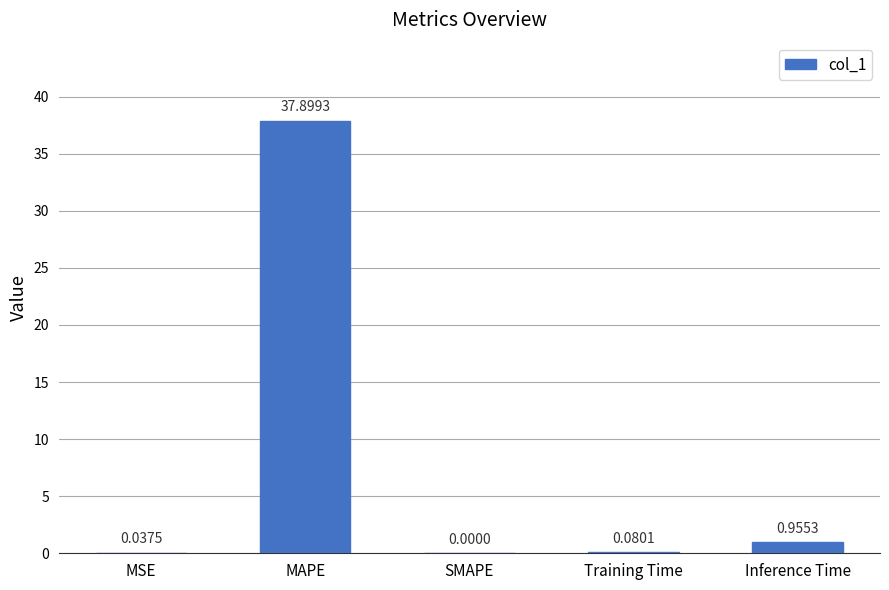

How many distinct data groups are displayed?

1